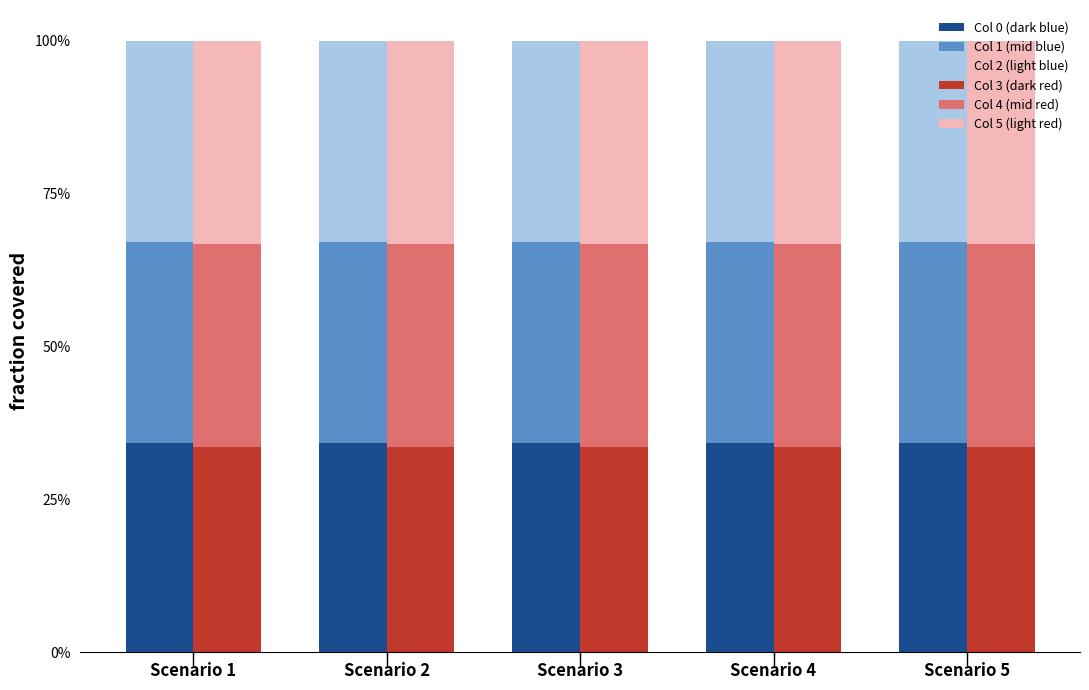

Reading left to right, transcribe all the data shown in this chart.

Col 0 (dark blue): Scenario 1=0.3	Scenario 2=0.3	Scenario 3=0.3	Scenario 4=0.3	Scenario 5=0.3
Col 1 (mid blue): Scenario 1=0.3	Scenario 2=0.3	Scenario 3=0.3	Scenario 4=0.3	Scenario 5=0.3
Col 2 (light blue): Scenario 1=0.3	Scenario 2=0.3	Scenario 3=0.3	Scenario 4=0.3	Scenario 5=0.3
Col 3 (dark red): Scenario 1=0.3	Scenario 2=0.3	Scenario 3=0.3	Scenario 4=0.3	Scenario 5=0.3
Col 4 (mid red): Scenario 1=0.3	Scenario 2=0.3	Scenario 3=0.3	Scenario 4=0.3	Scenario 5=0.3
Col 5 (light red): Scenario 1=0.3	Scenario 2=0.3	Scenario 3=0.3	Scenario 4=0.3	Scenario 5=0.3